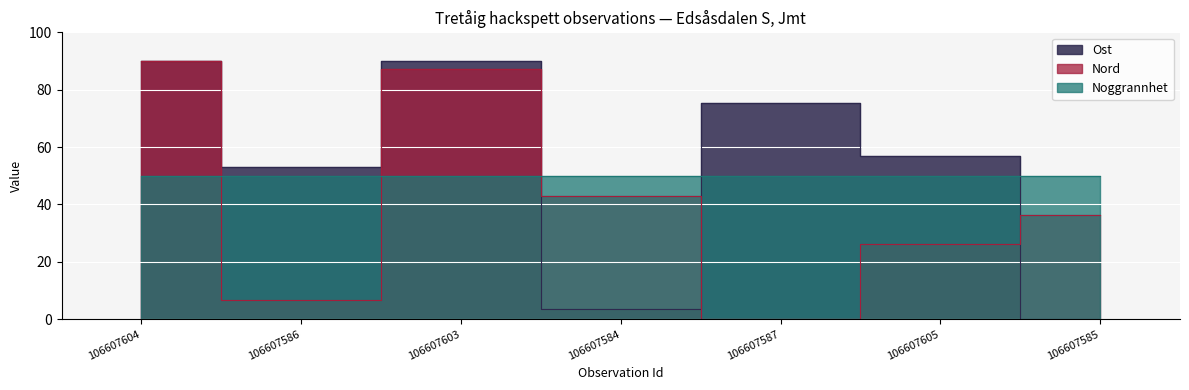

At which category does the chart reach its peak across all series?

106607604